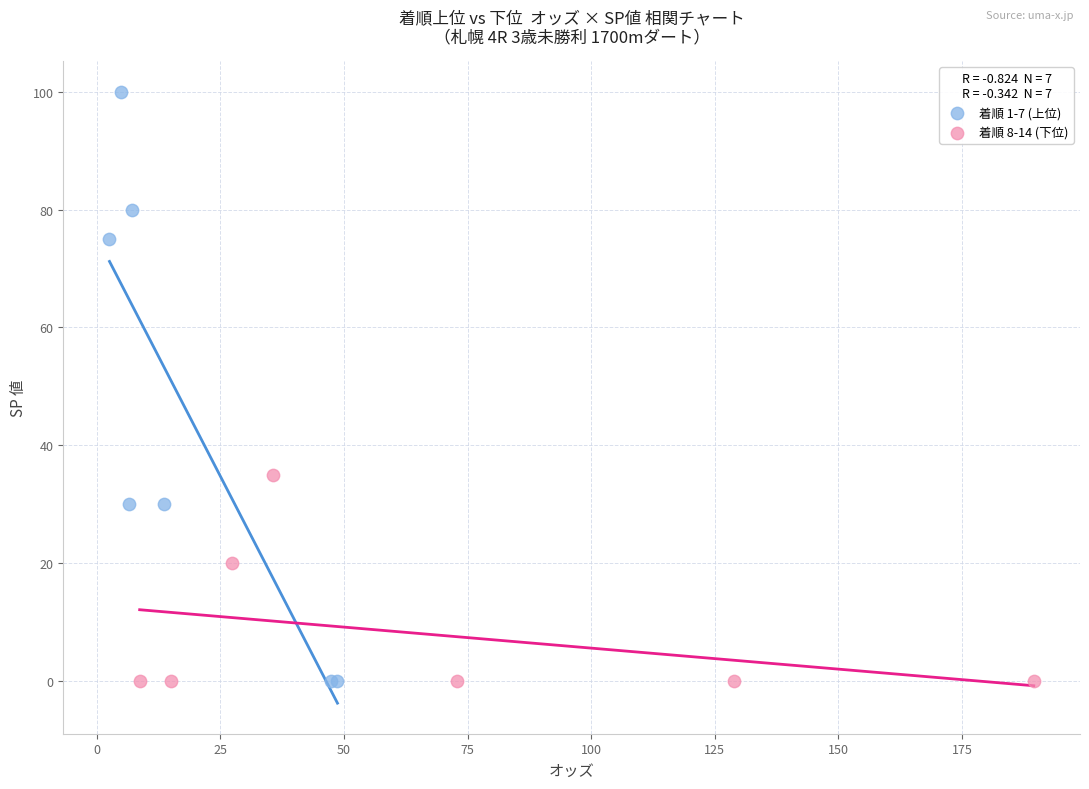

Which series has the widest spread of Y values?

着順 1-7 (上位)